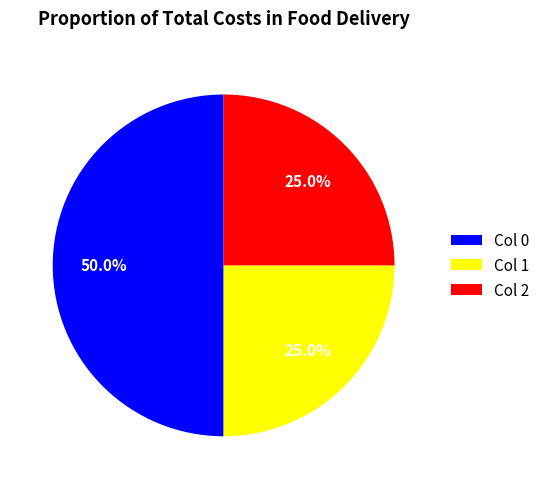

Which category has the biggest portion of the pie?

Col 0